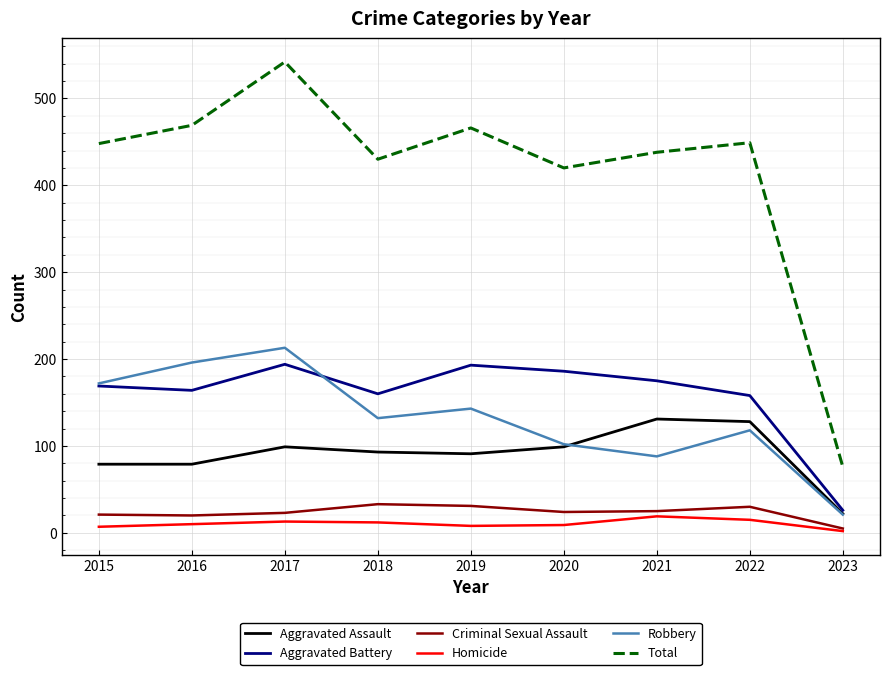

What are all the series names shown in the legend?

Aggravated Assault, Aggravated Battery, Criminal Sexual Assault, Homicide, Robbery, Total